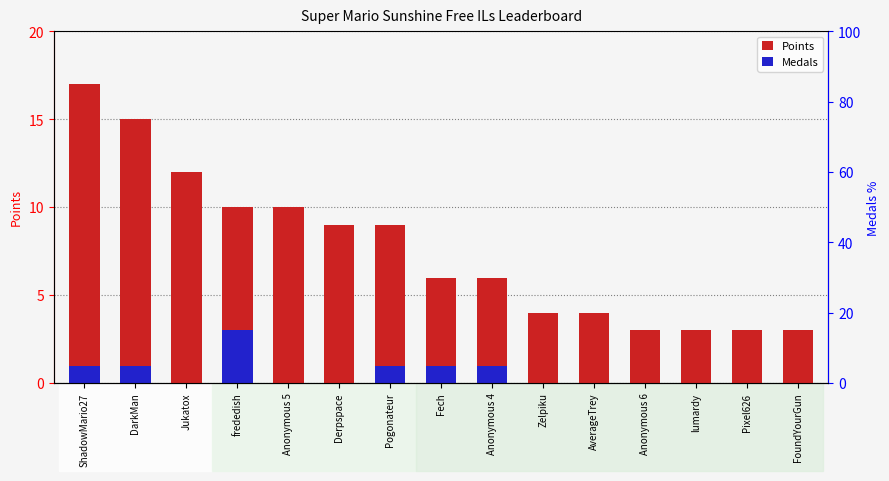

Between Pogonateur and ShadowMario27, which is larger?

ShadowMario27